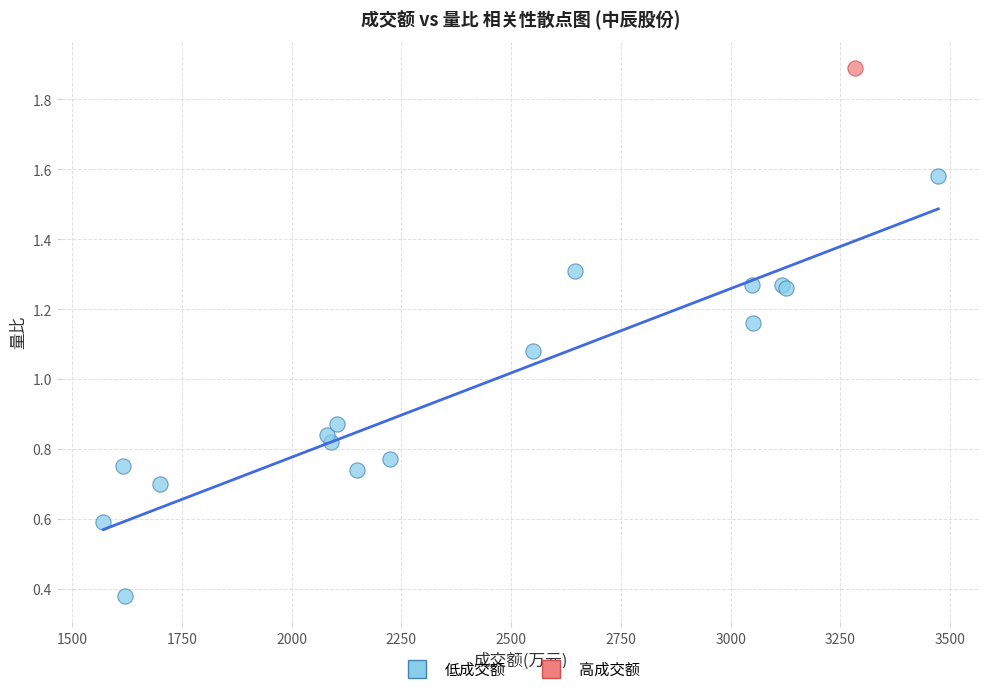

What are all the series names shown in the legend?

低成交额, 高成交额